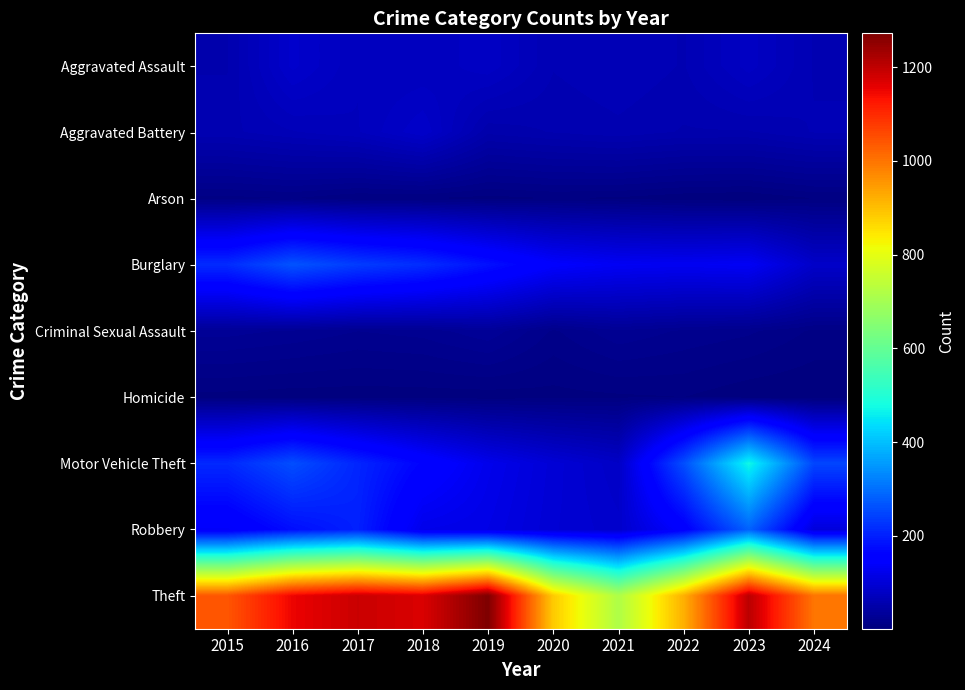

How many series are shown in this chart?

9